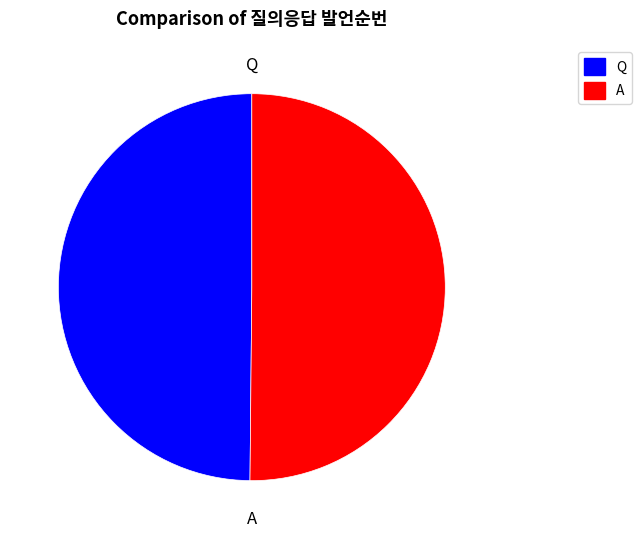

Do A and Q together represent more than half of the pie?

Yes